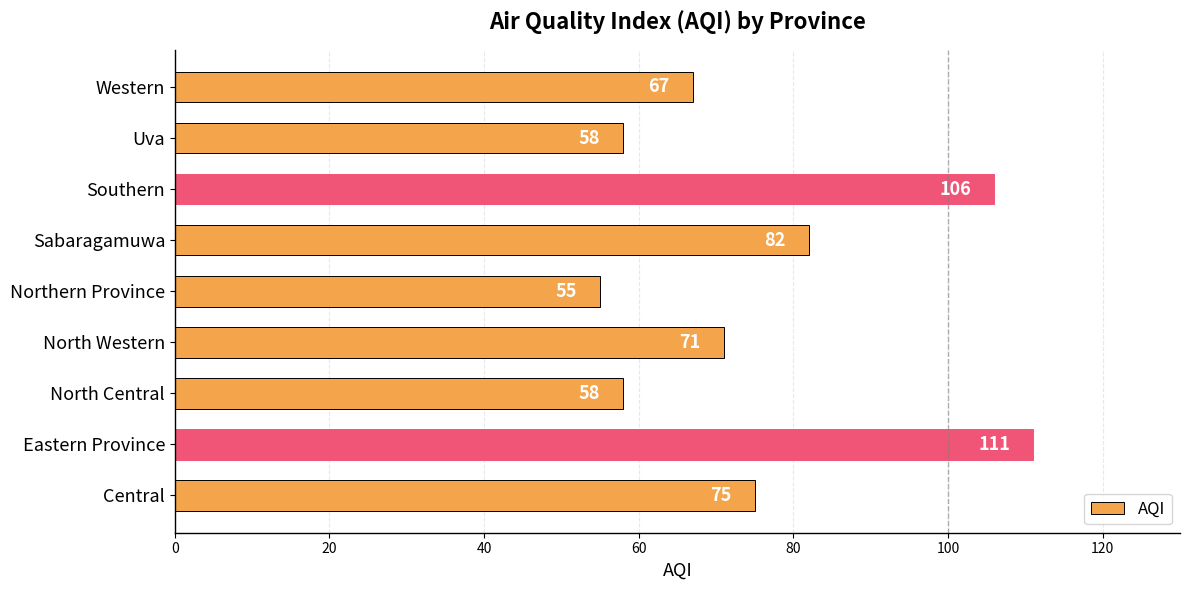

At which label is the value closest to 83?

Sabaragamuwa